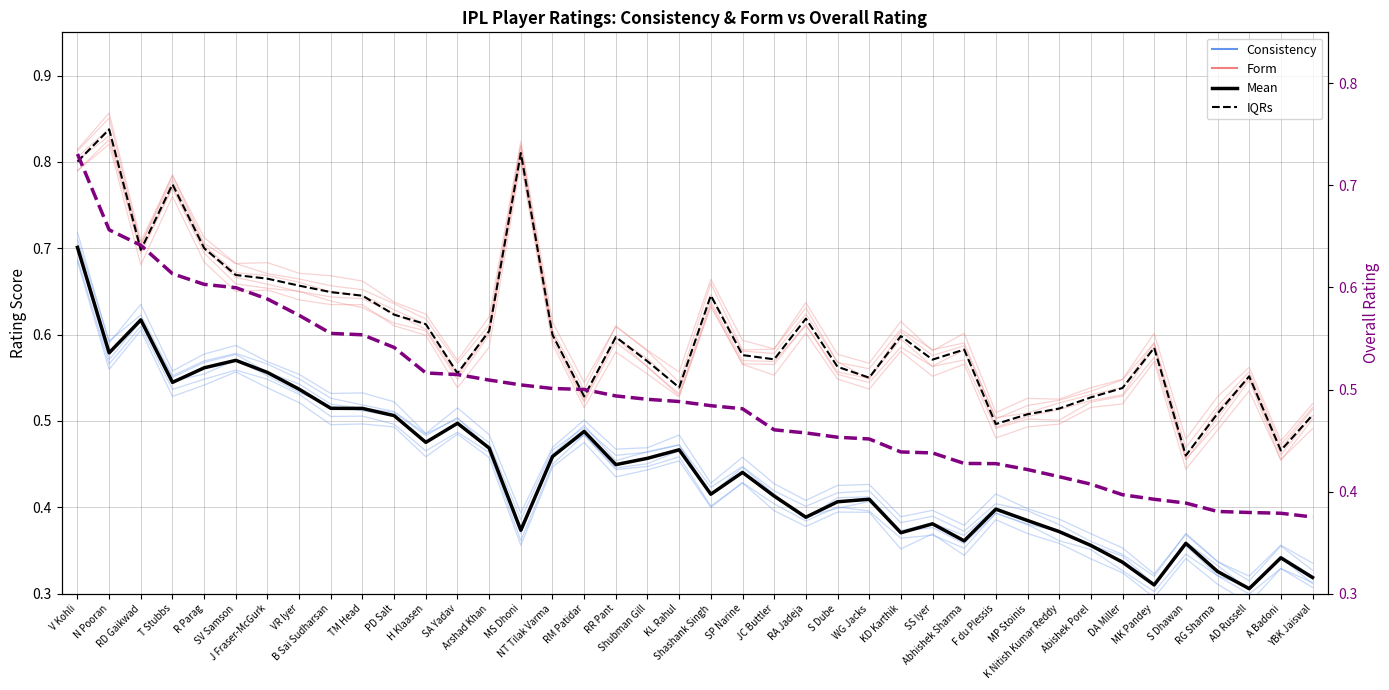

At how many categories does at least one series exceed 0?

40